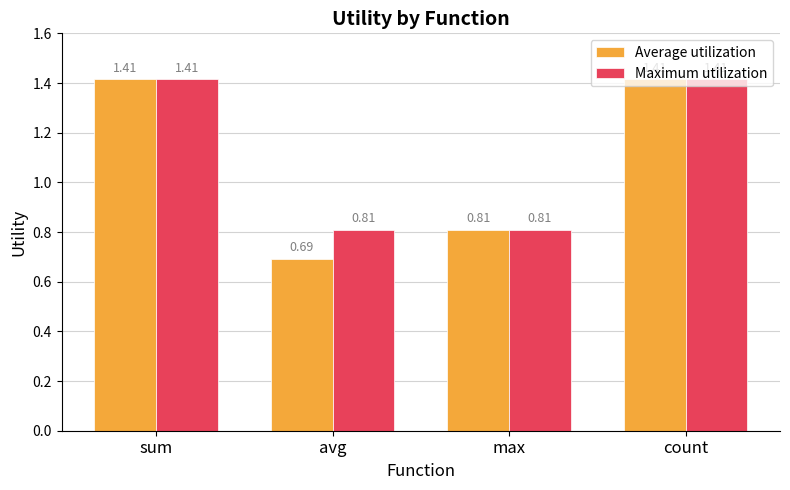

What is the difference between the Maximum utilization values at count and max?

0.6